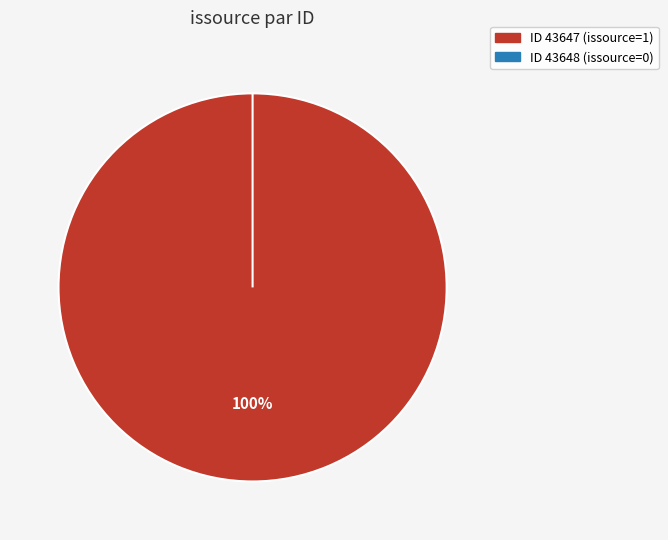

What is the total percentage of 43648 and 43647?

100.0%